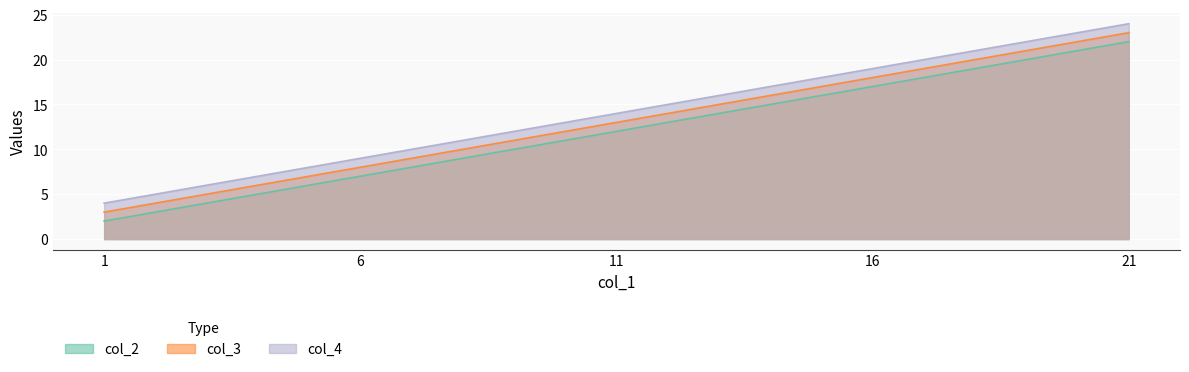

What is the difference between the col_2 values at 21 and 6?

15